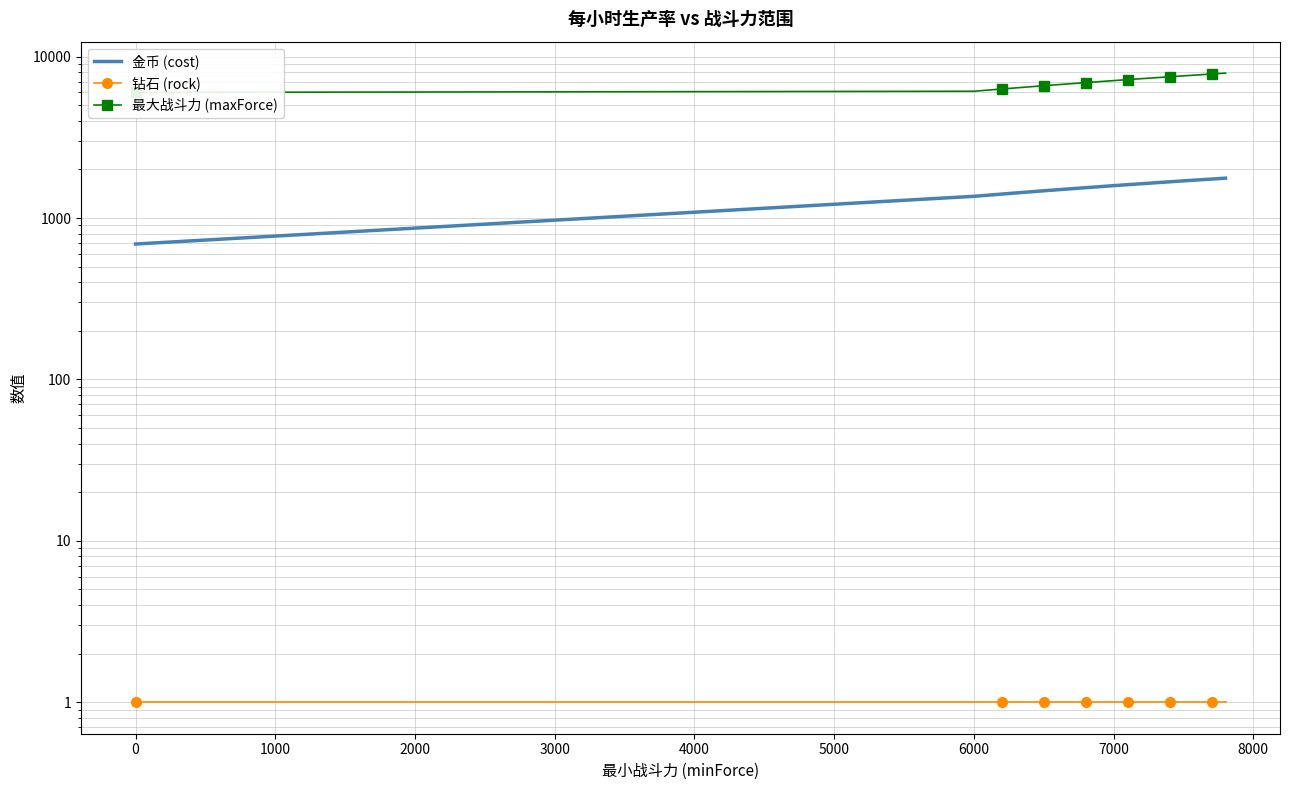

Which series has the widest spread of values?

最大战斗力 (maxForce)